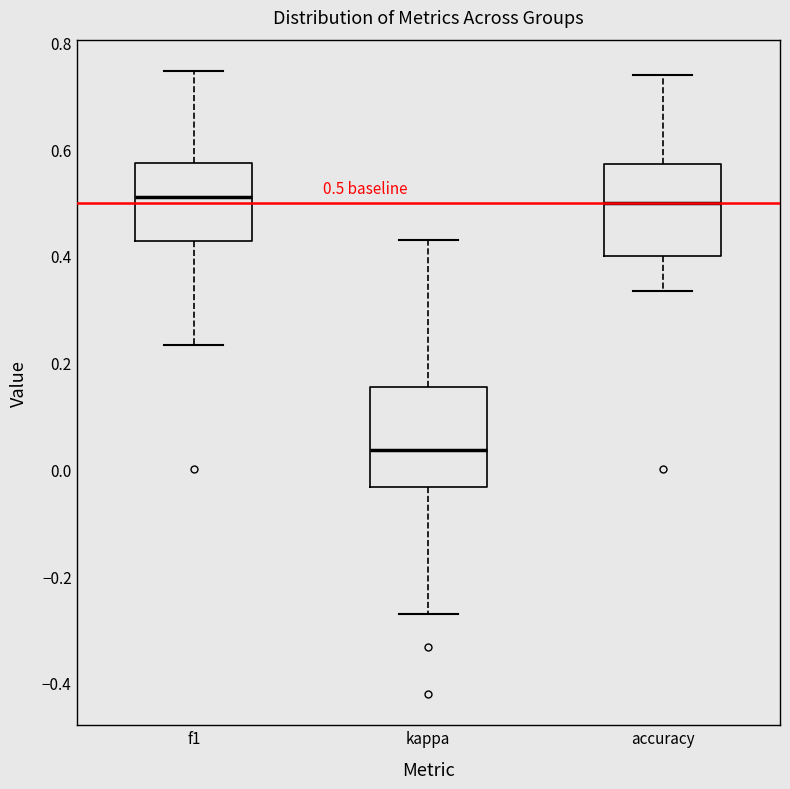

Which box has the lowest median line?

kappa